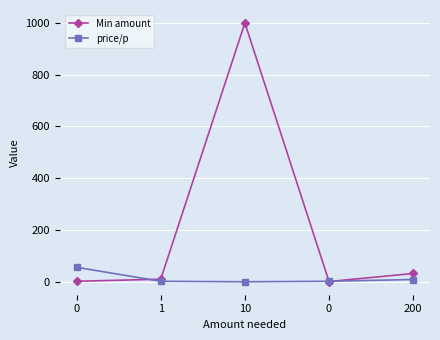

Which has a higher value, 1 or 10?

10